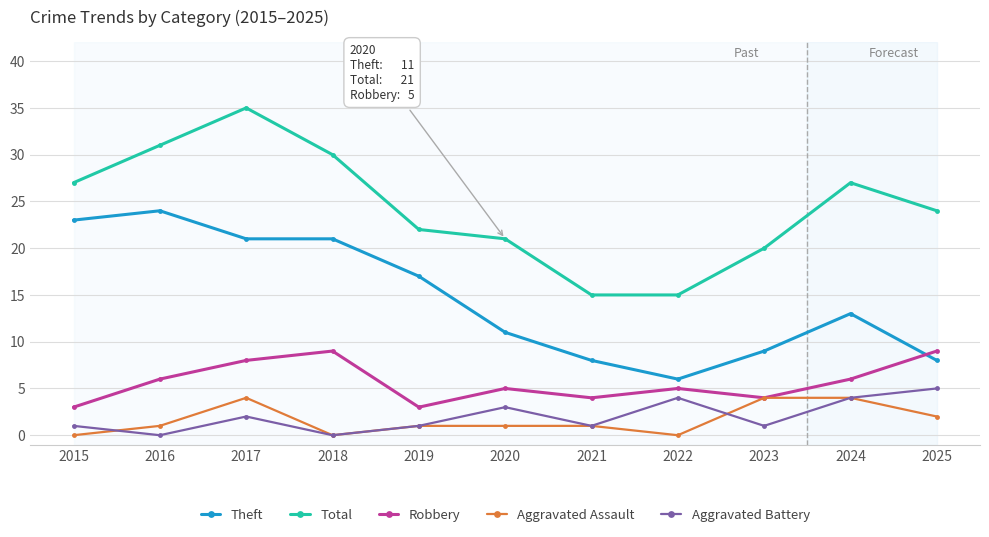

Which series changed the most between 2017 and 2023?

Total